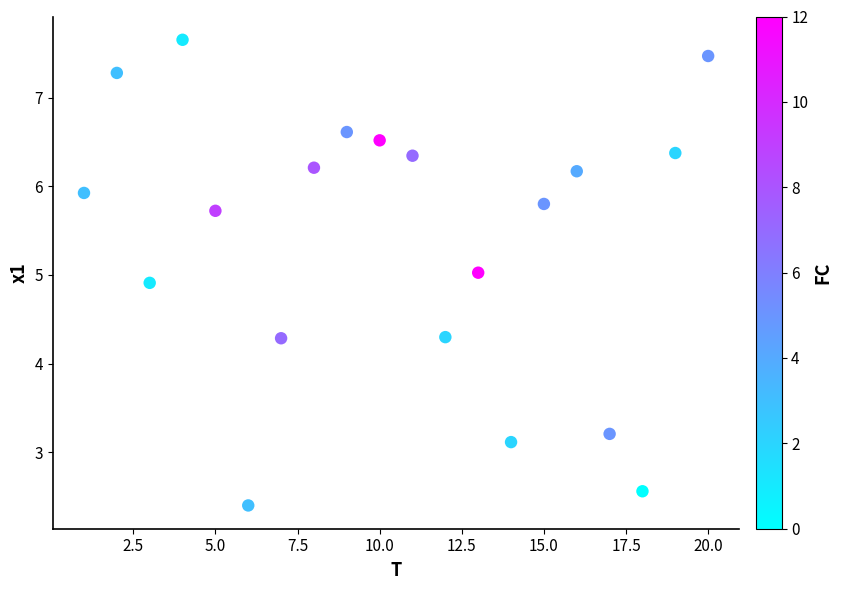

What is the range of Y values (max minus min)?

5.3